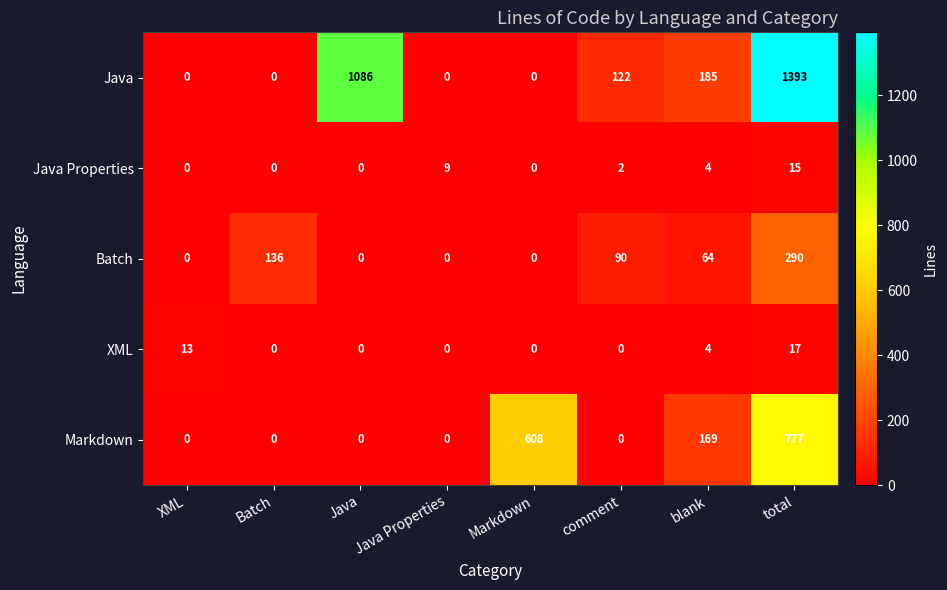

What is the sum of all Markdown values?

1554